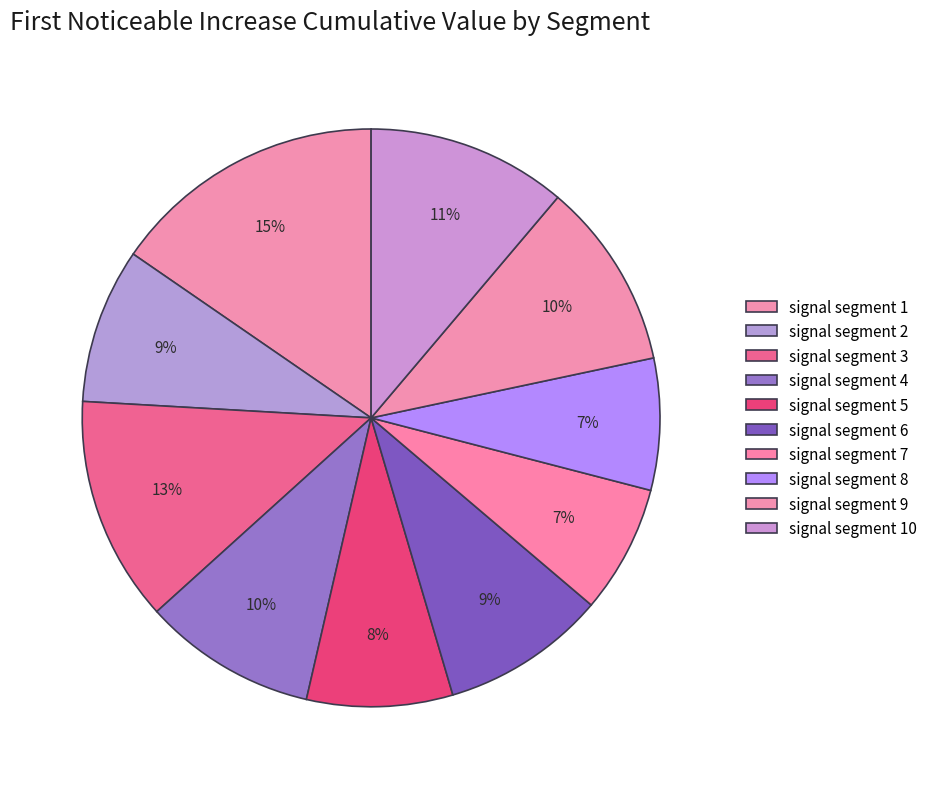

To the nearest percent, what portion does signal segment 5 represent?

8%